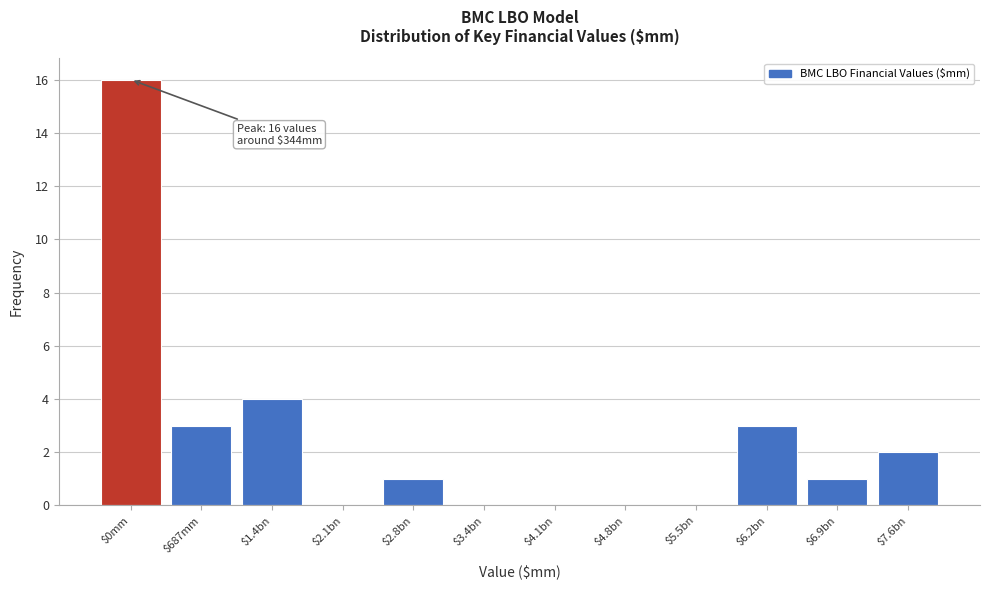

Is it true that the value at $2.1bn is 0?

True